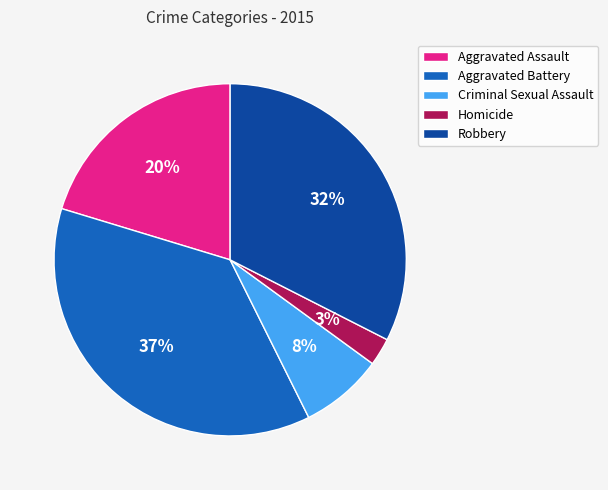

To the nearest percent, what percentage of the pie is Homicide?

3%